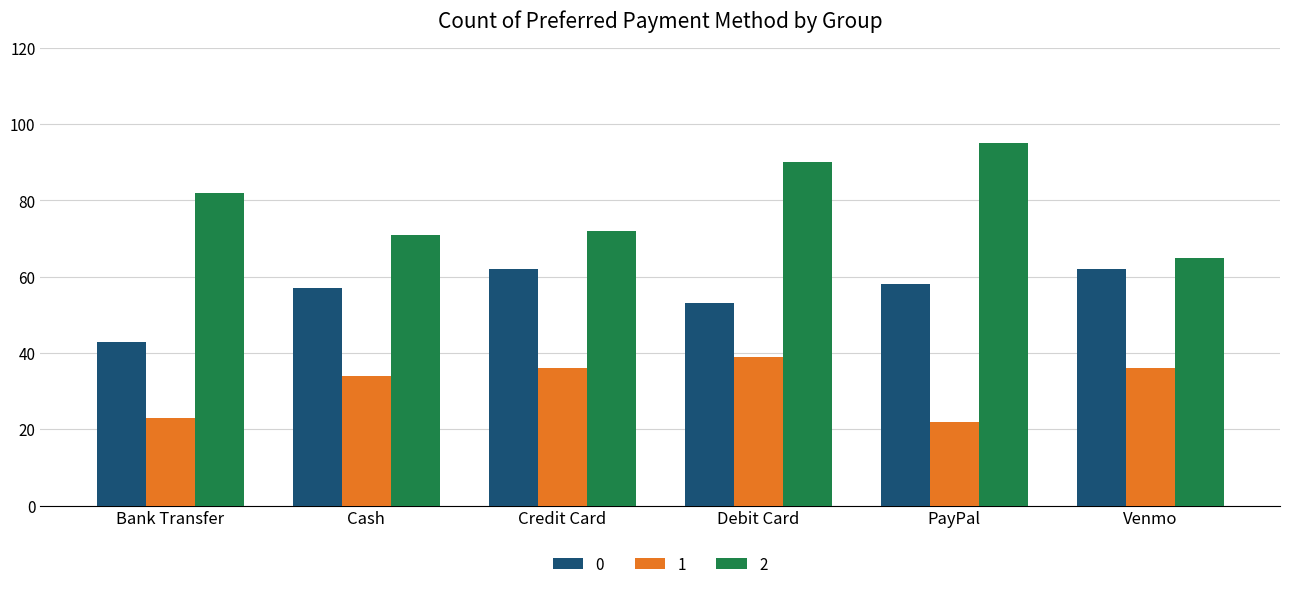

Are the bars horizontal?

No